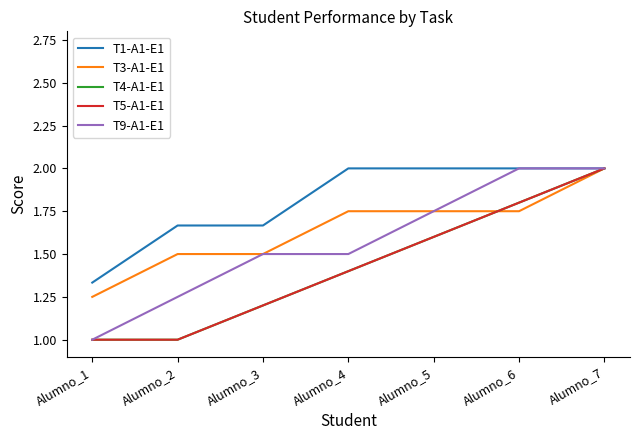

Rank the categories by T3-A1-E1 value from lowest to highest.

Alumno_1, Alumno_2, Alumno_3, Alumno_4, Alumno_5, Alumno_6, Alumno_7